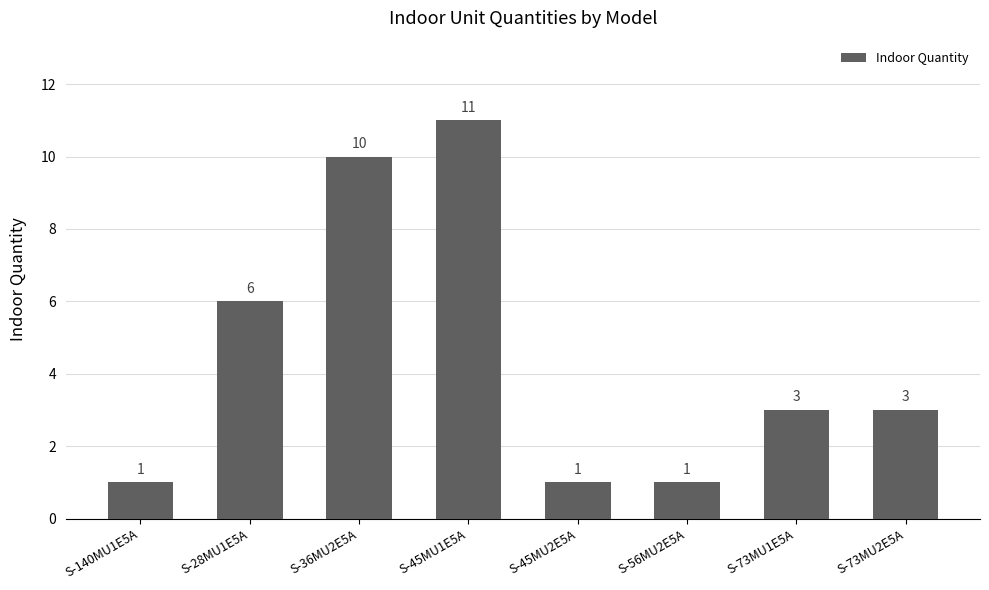

What is the sum of the values at S-45MU2E5A and S-45MU1E5A?

12